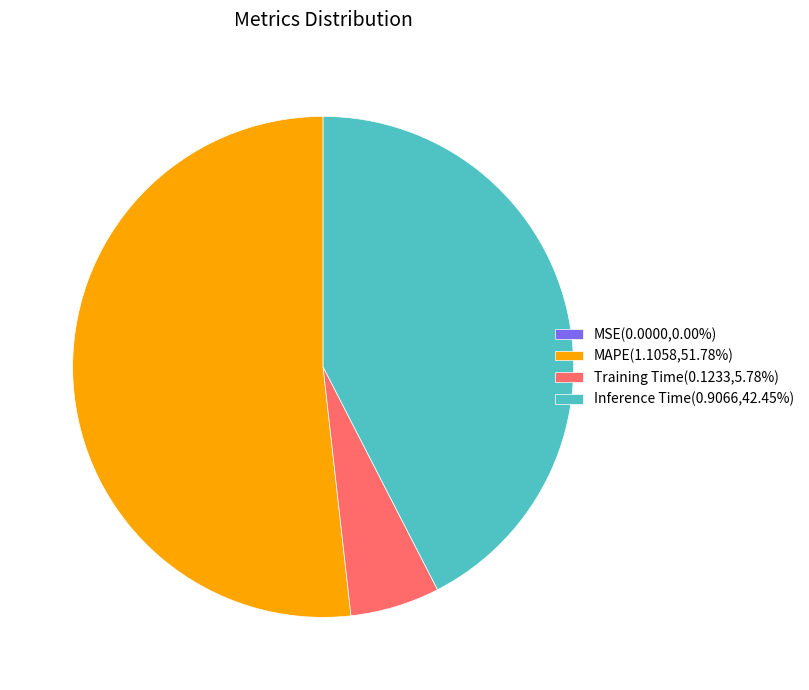

Combined, do Training Time(0.1233,5.78%) and MAPE(1.1058,51.78%) account for over 50%?

Yes